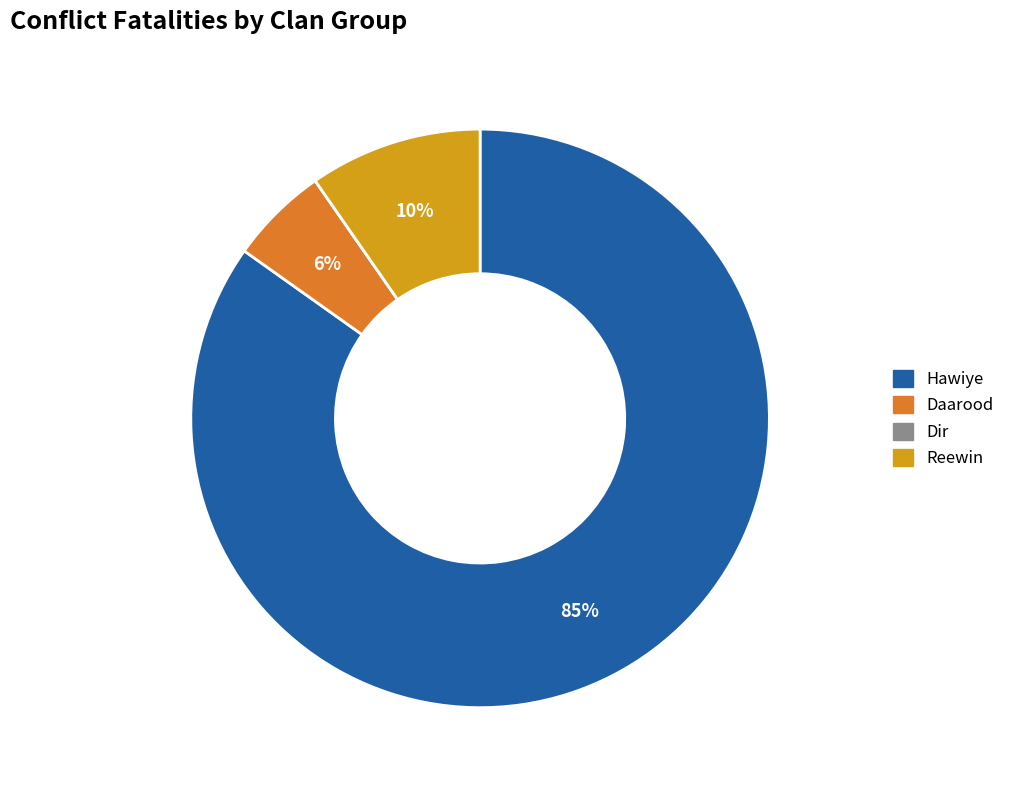

Is there any slice that represents more than half of the pie?

Yes